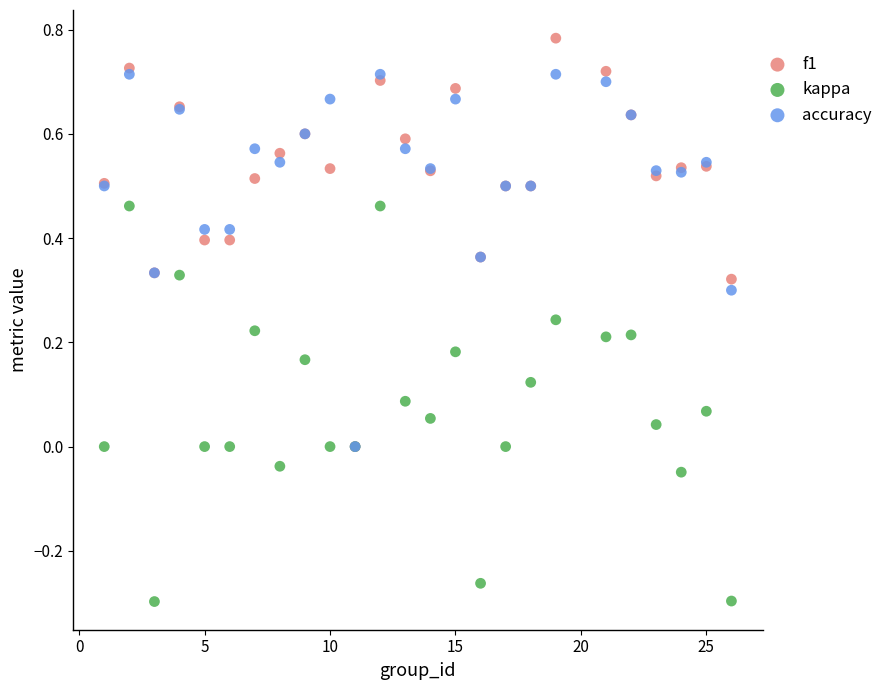

Which series contains the highest Y value?

f1